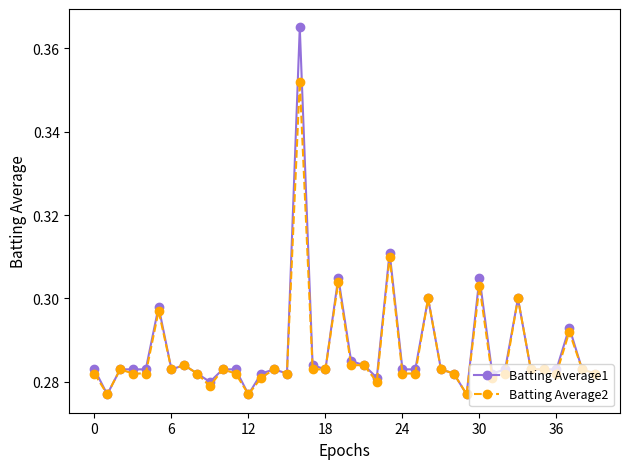

At how many categories does at least one series exceed 0?

40